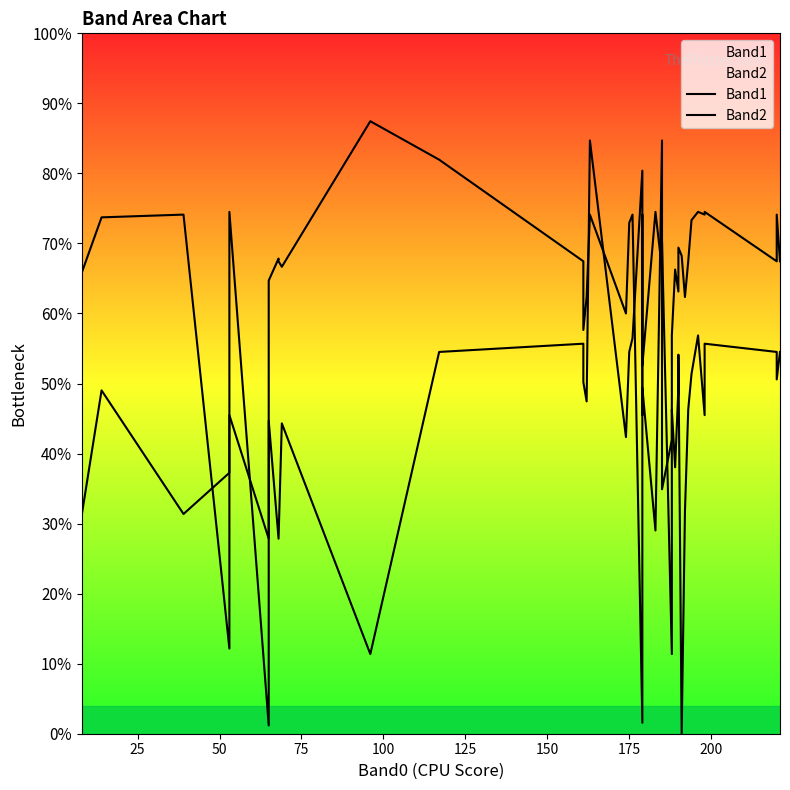

Between which two adjacent categories do Band1 and Band2 first intersect?

50 and 75